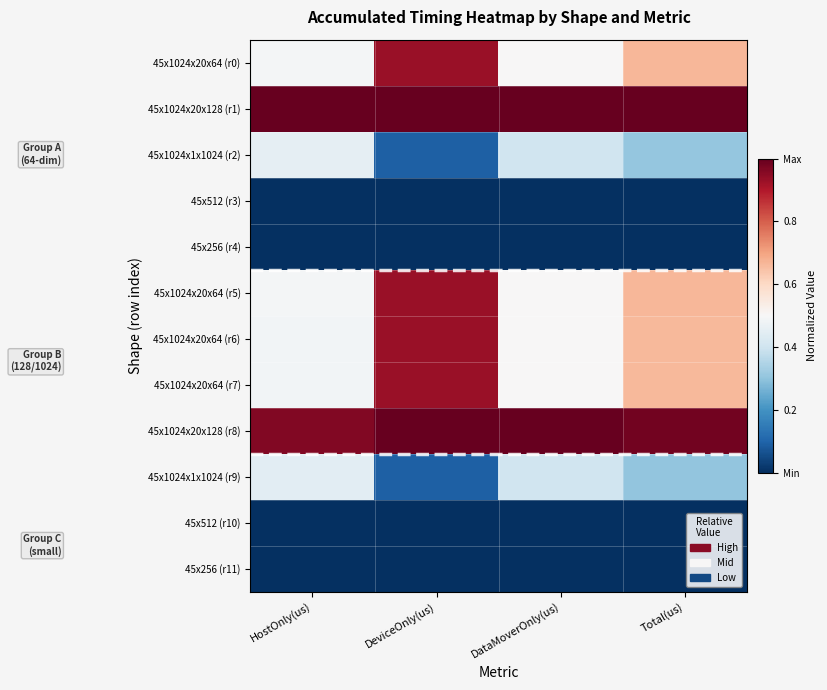

At how many categories does at least one series exceed 0?

4